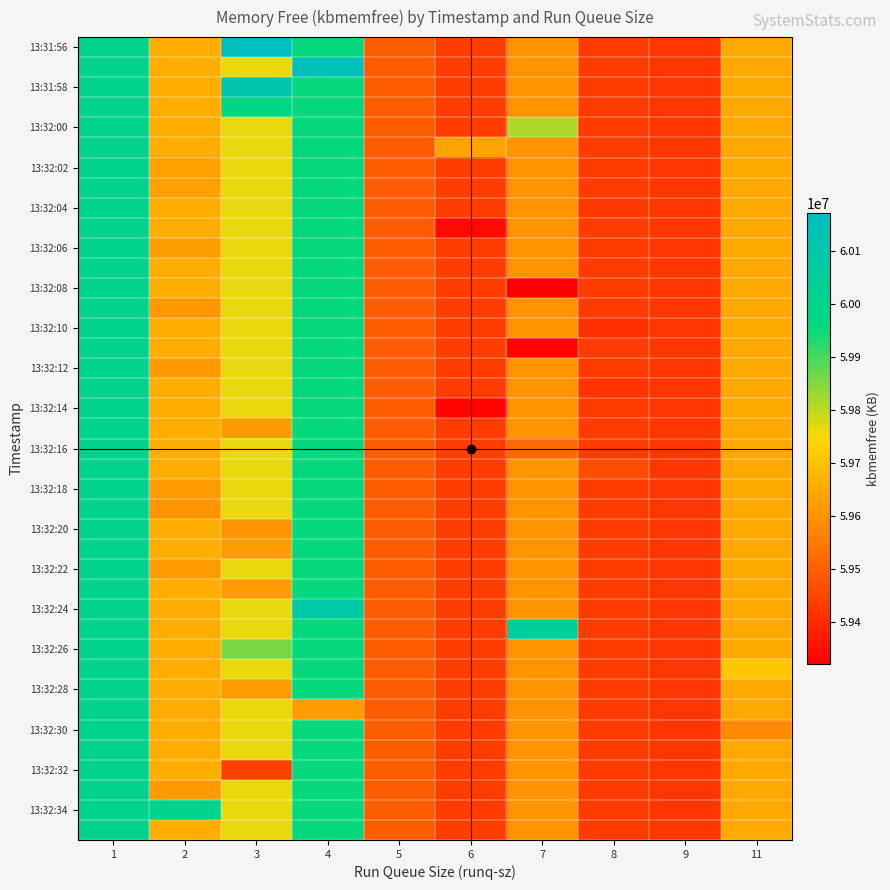

What is the greatest value displayed?

60172688.0